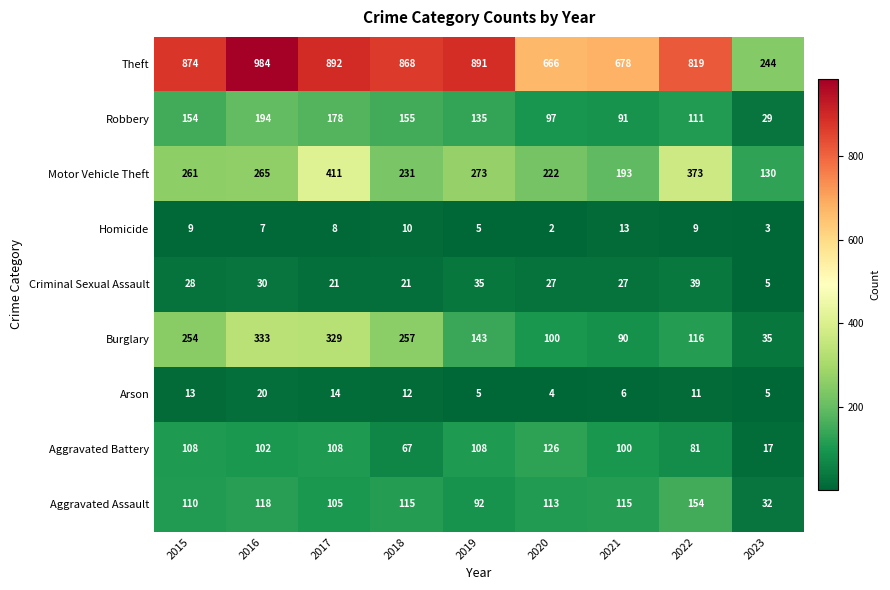

What is the spread (max minus min) of values at 2016?

977